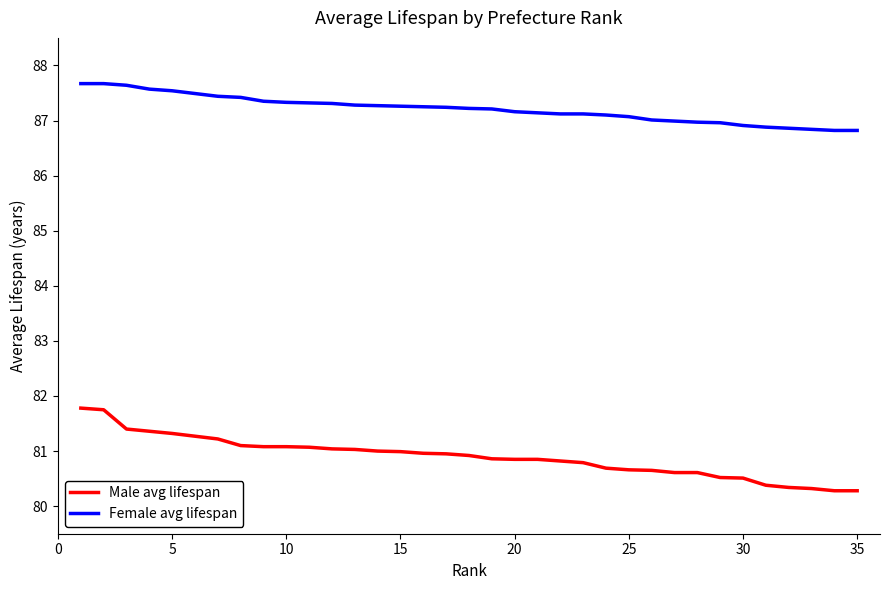

Which series has the widest spread of values?

Male avg lifespan